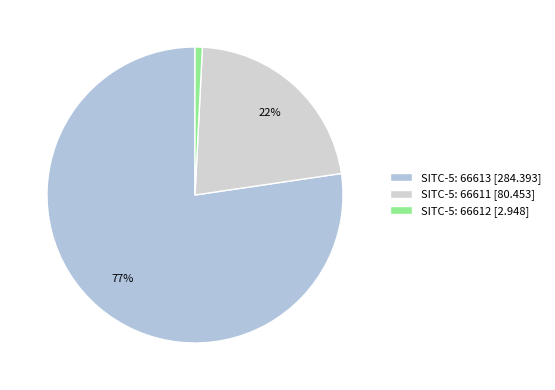

Rank the categories by value from highest to lowest.

SITC-5: 66613 [284.393], SITC-5: 66611 [80.453], SITC-5: 66612 [2.948]